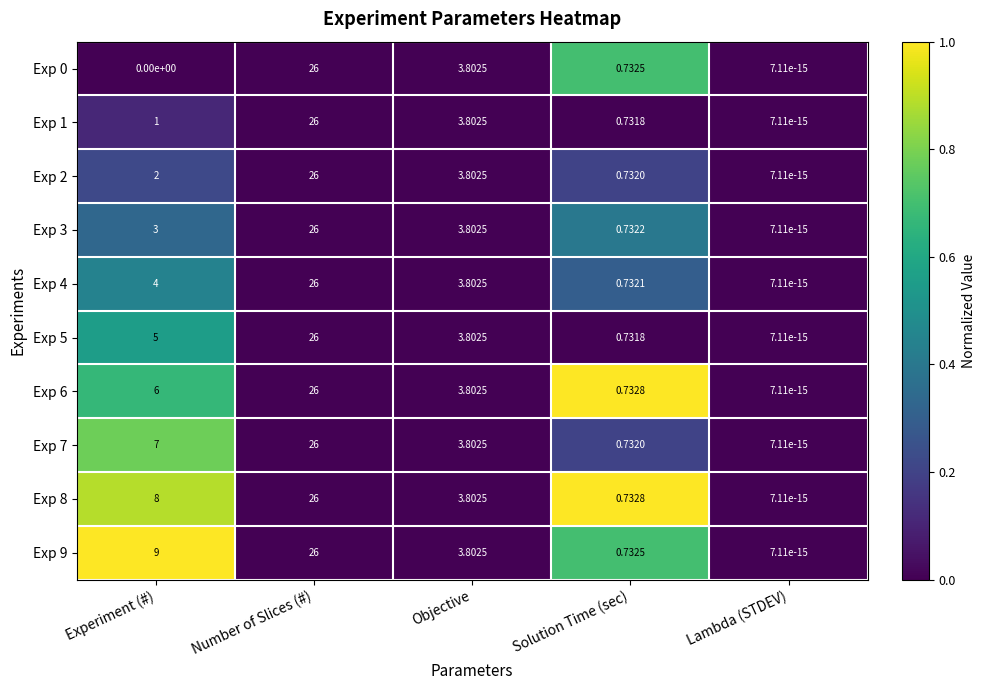

Rank the categories by Exp 2 value from lowest to highest.

Lambda (STDEV), Solution Time (sec), Experiment (#), Objective, Number of Slices (#)